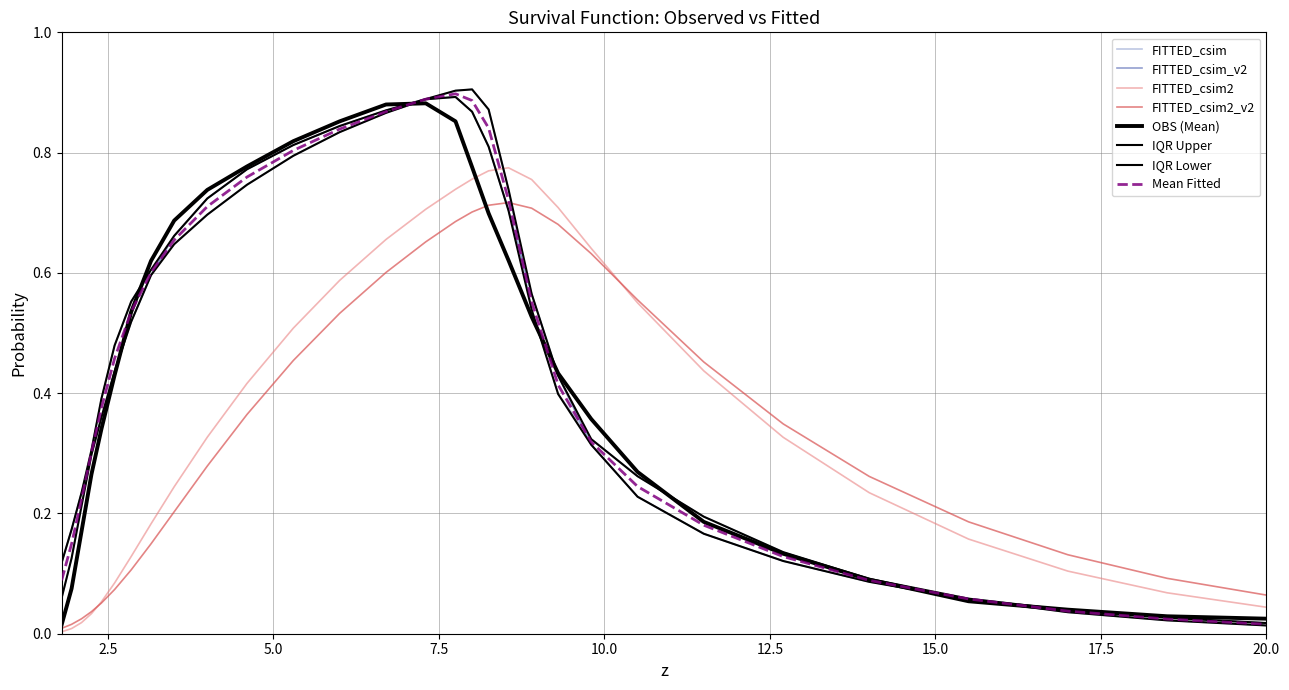

How many lines are shown in the chart?

8